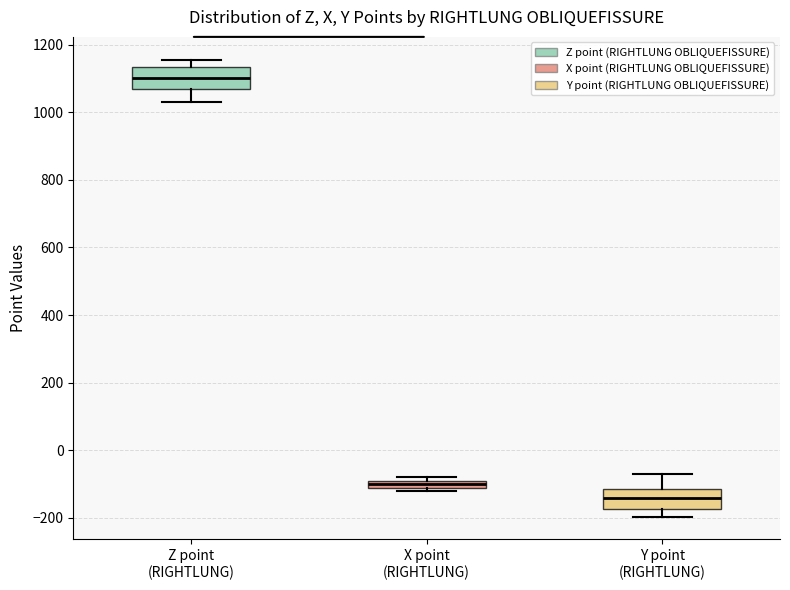

Which box has the lowest median line?

Y point (RIGHTLUNG)